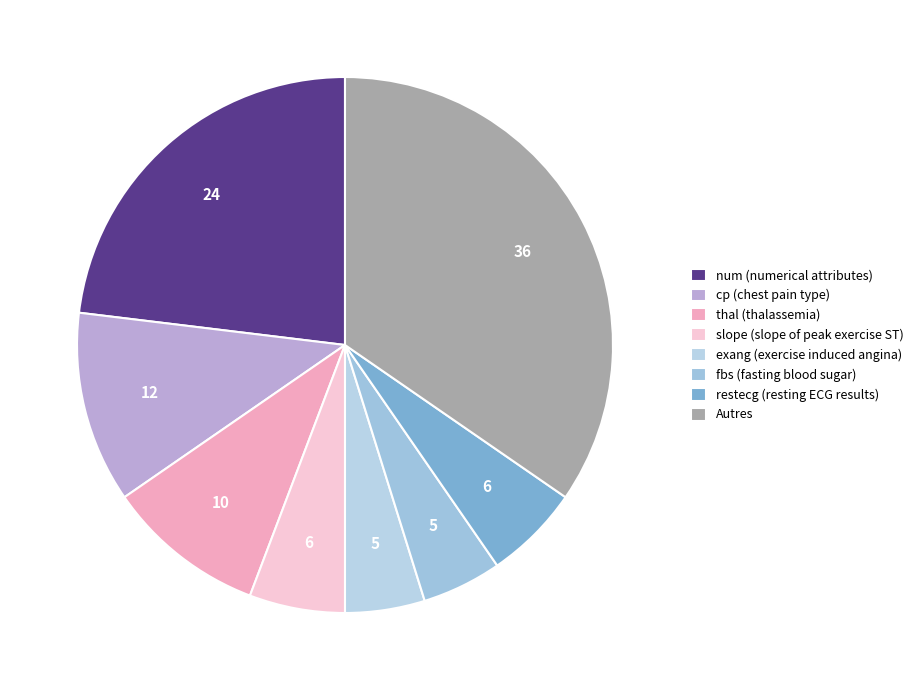

How many segments does this pie chart have?

8